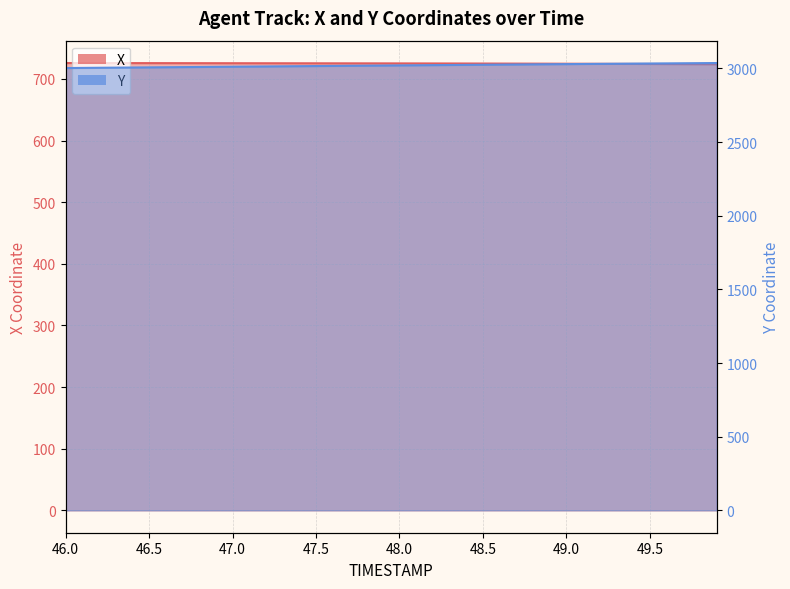

True or false: Y and X cross at least once.

False